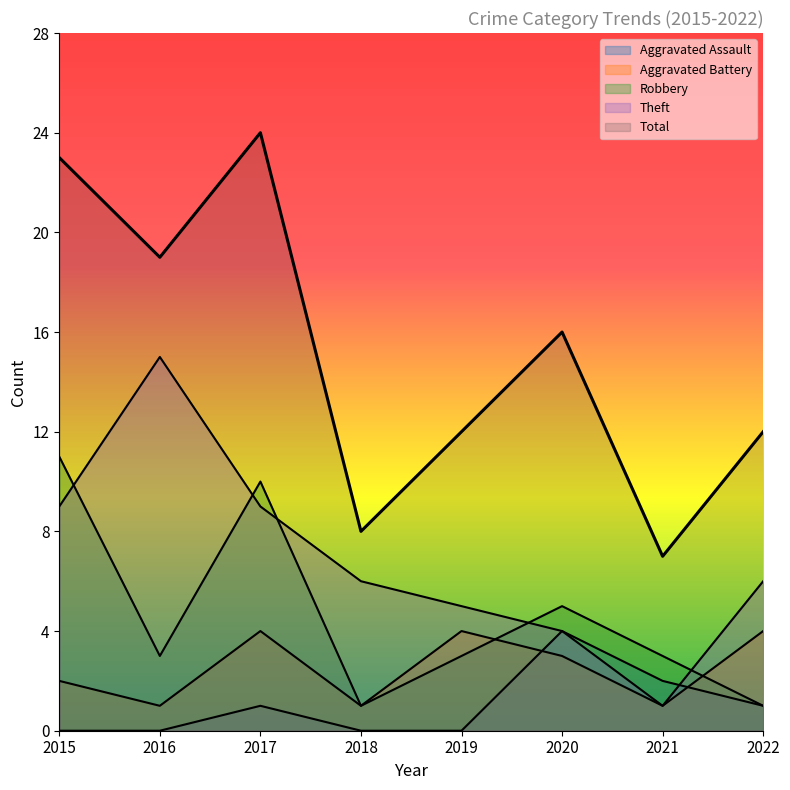

True or false: Aggravated Assault and Total intersect in this chart.

False